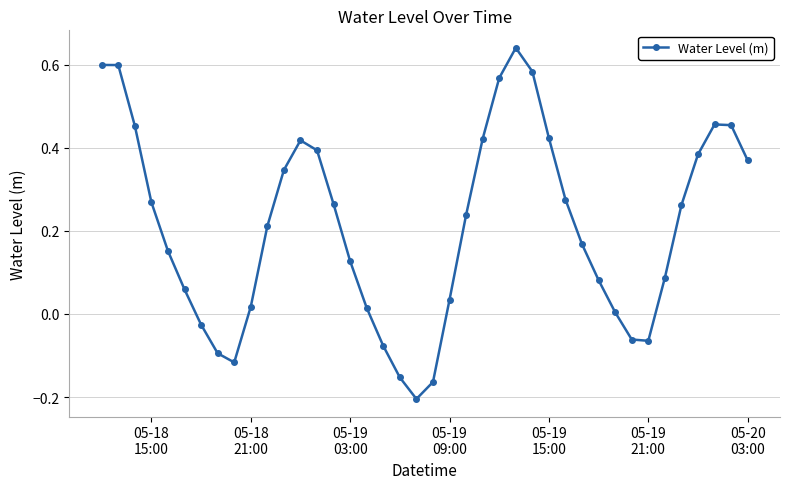

How many lines are shown in the chart?

1